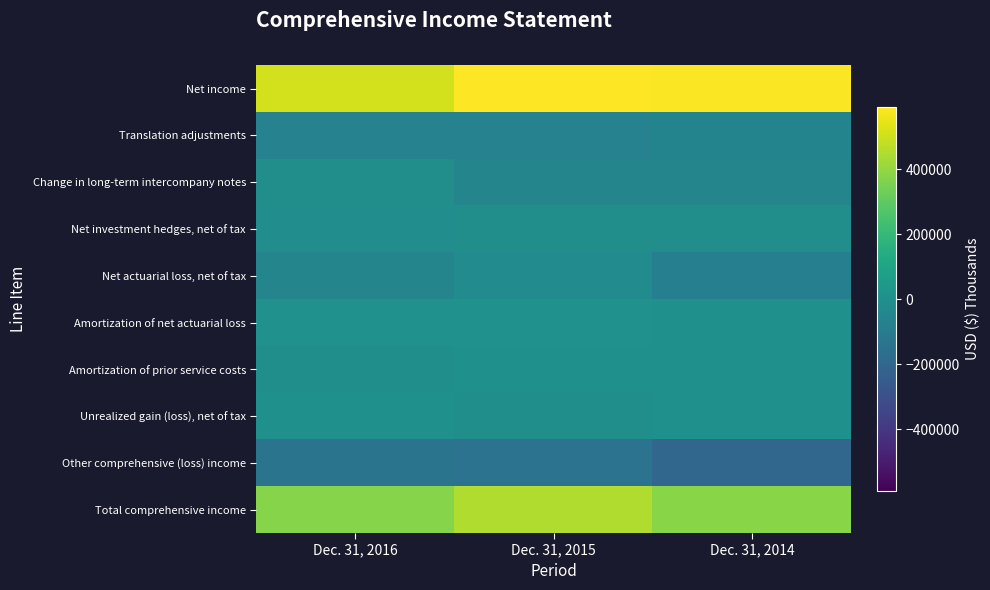

Rank the series by their maximum value, from lowest to highest.

Other comprehensive (loss) income, Translation adjustments, Net actuarial loss, net of tax, Change in long-term intercompany notes, Net investment hedges, net of tax, Unrealized gain (loss), net of tax, Amortization of prior service costs, Amortization of net actuarial loss, Total comprehensive income, Net income